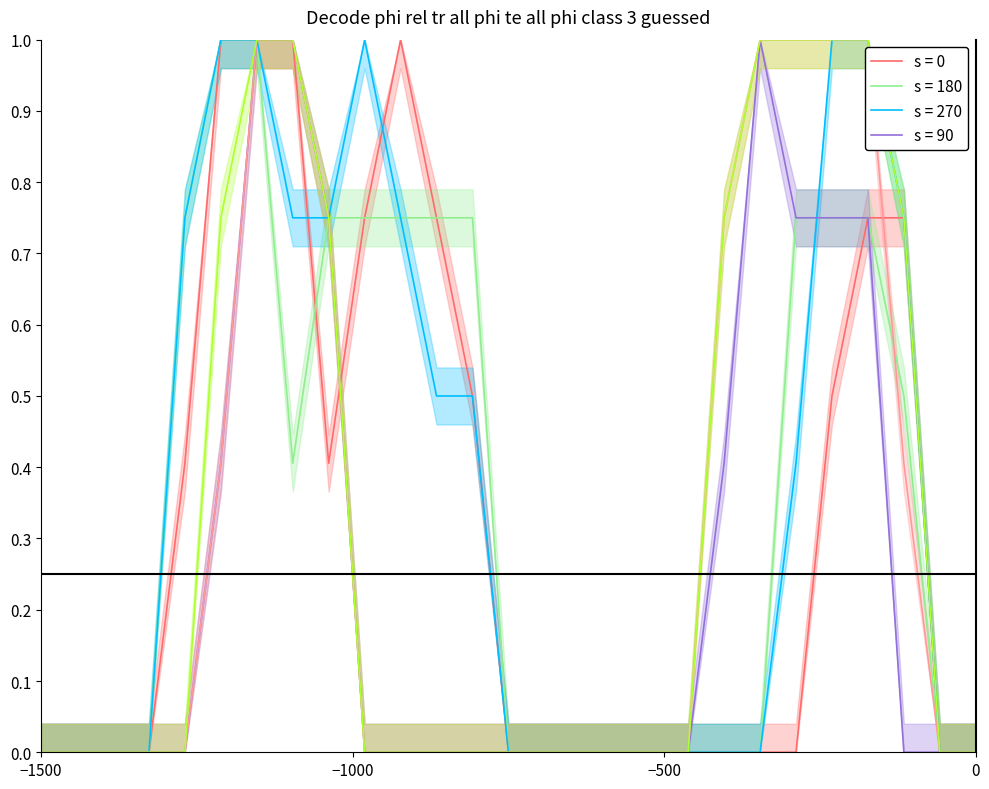

What is the difference between the maximum and minimum values in the col_7 series?

1.0